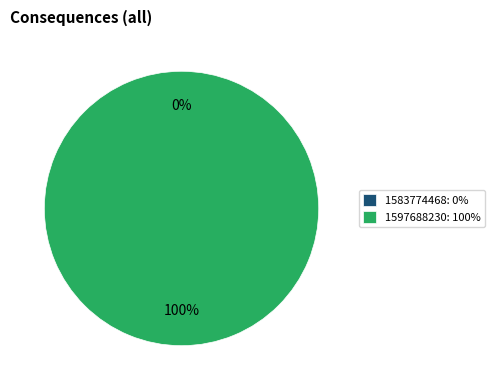

Do 1597688230 and 1583774468 together represent more than half of the pie?

Yes